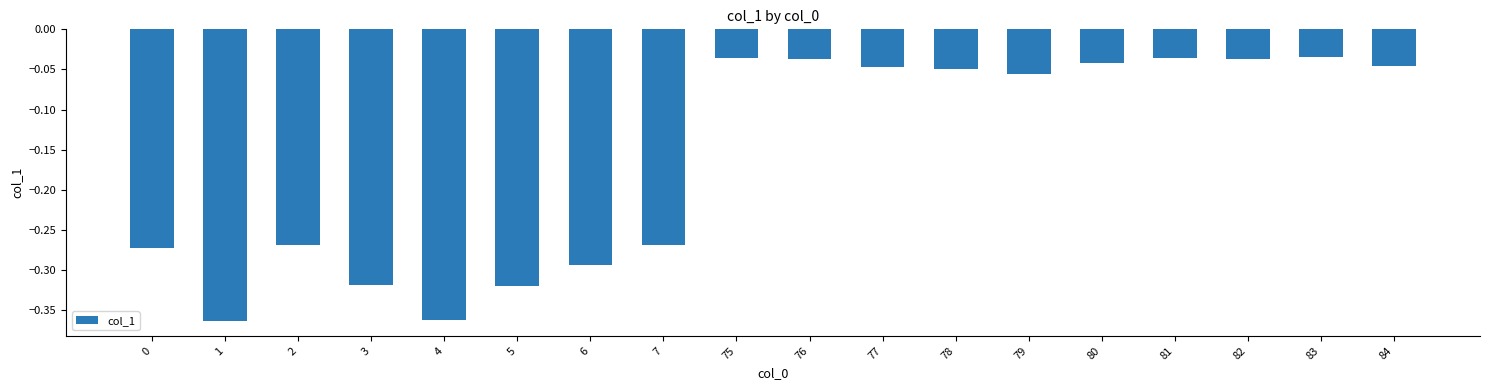

Is it true that the value at 7 is -0.1?

False